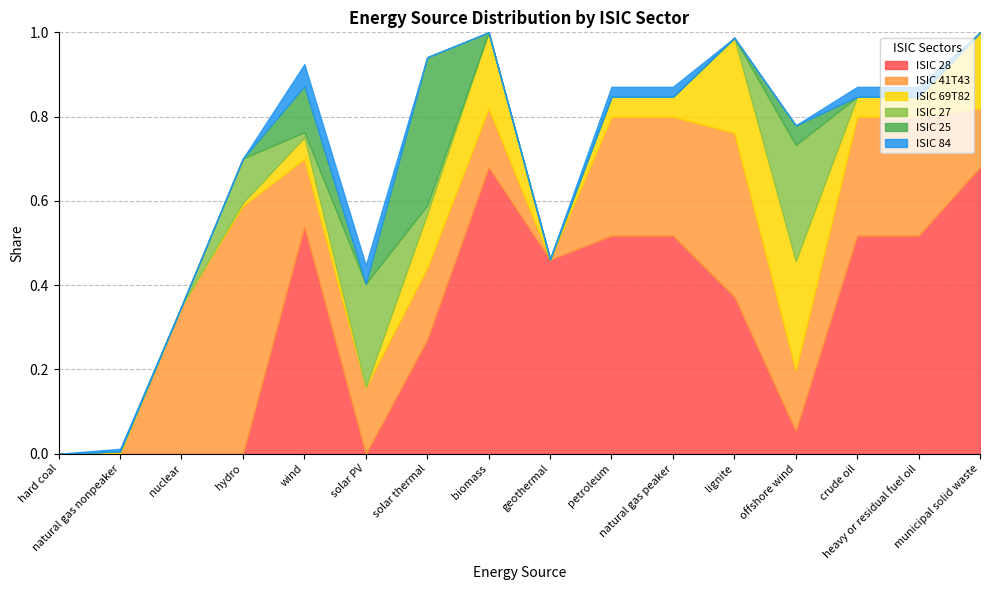

How many lines are shown in the chart?

6